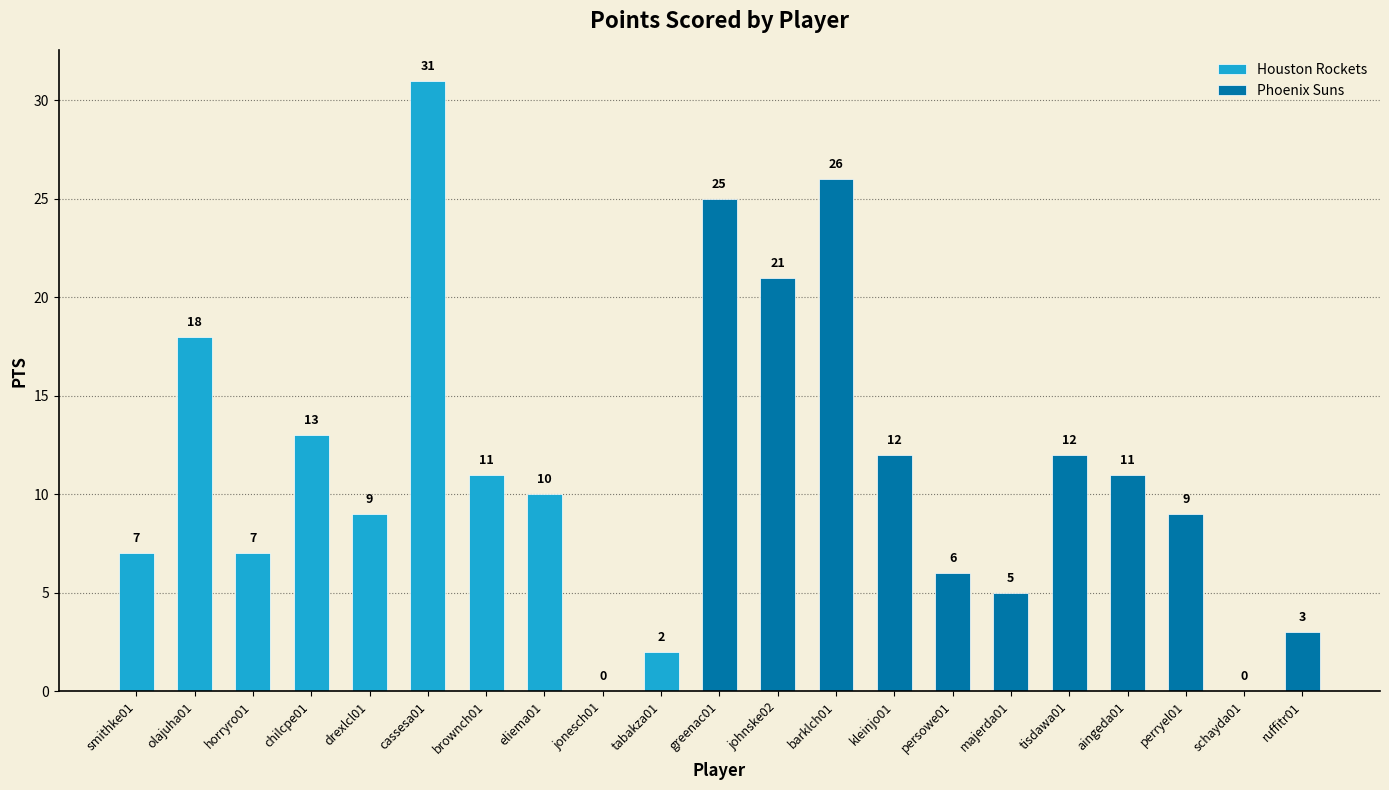

Rank the categories by value from lowest to highest.

jonesch01, schayda01, tabakza01, ruffitr01, majerda01, persowe01, smithke01, horryro01, drexlcl01, perryel01, eliema01, brownch01, aingeda01, kleinjo01, tisdawa01, chilcpe01, olajuha01, johnske02, greenac01, barklch01, cassesa01